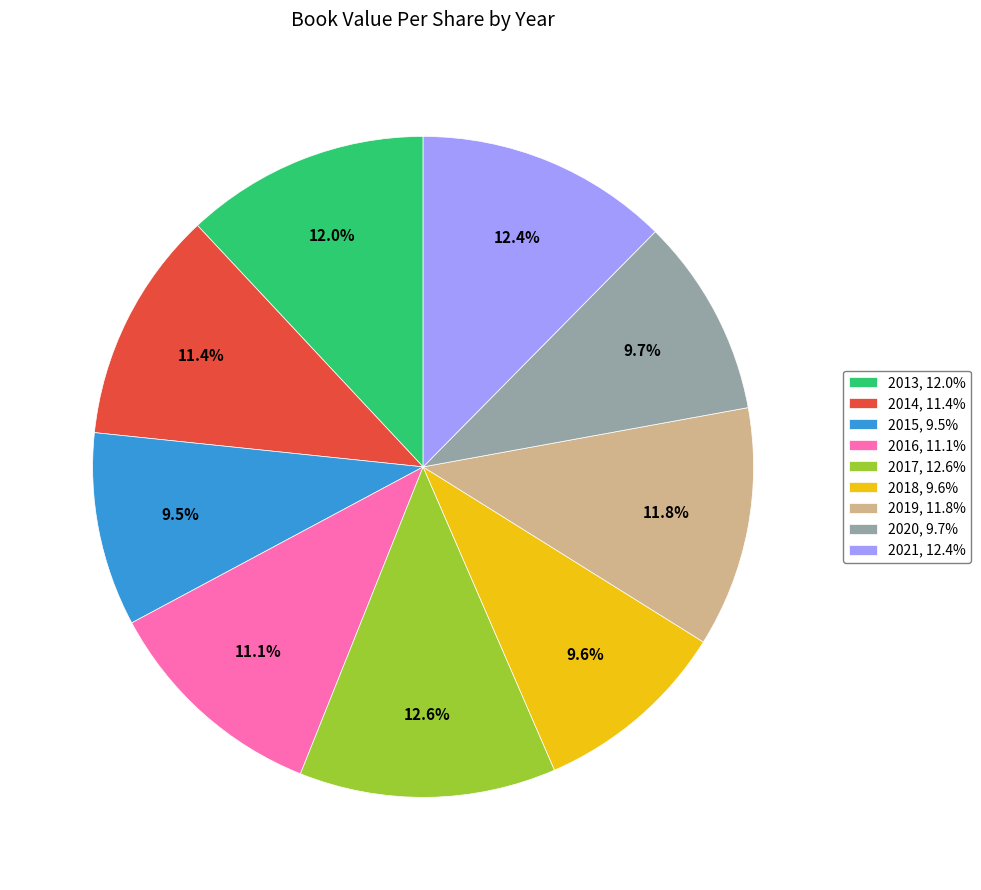

What portion of the pie excludes 2016?

88.9%